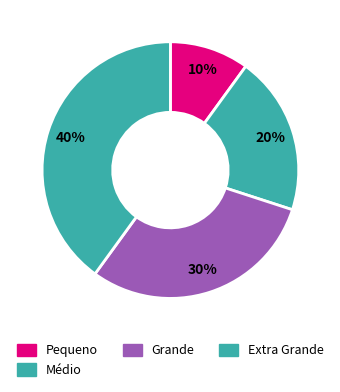

Rank the categories by value from lowest to highest.

Pequeno, Médio, Grande, Extra Grande